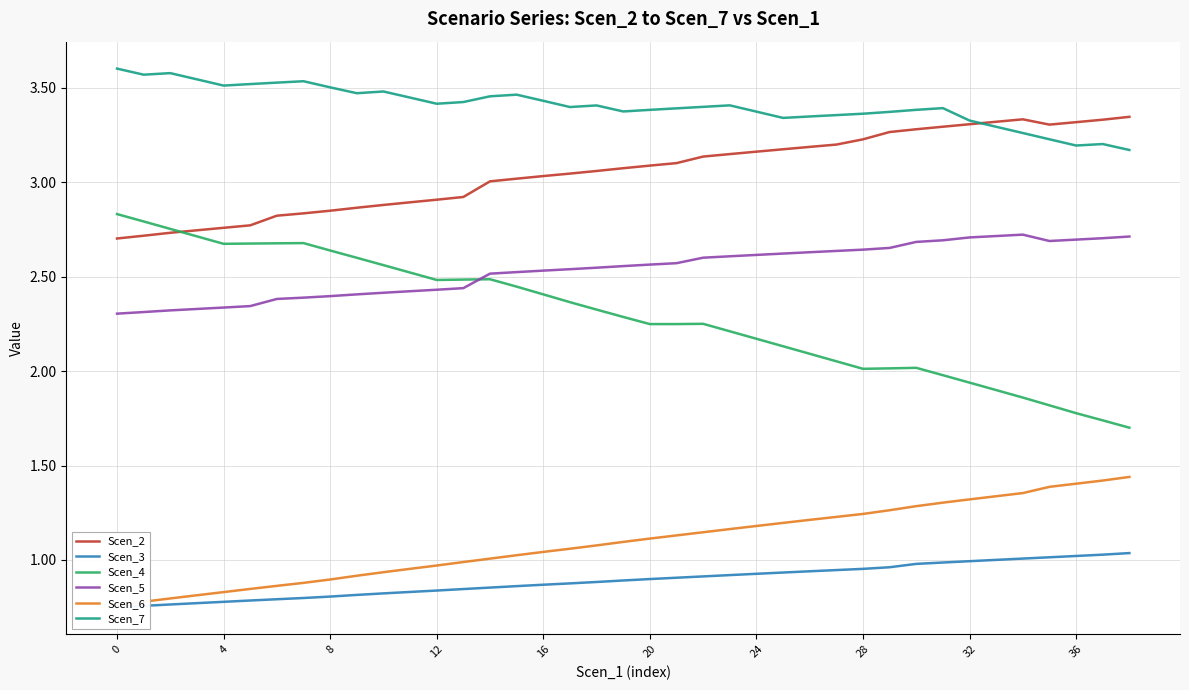

Count the number of categories in the chart.

39